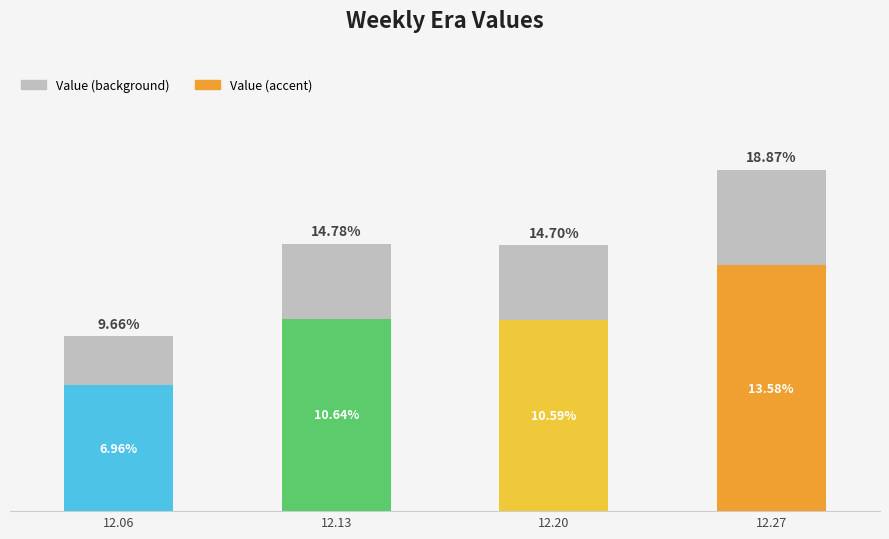

Which series has the largest total across all categories?

col_1 (background)